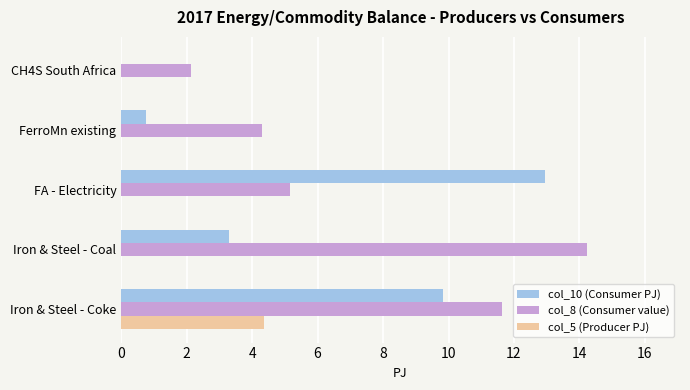

The col_5 (Producer PJ) series shows -2.7 at Iron & Steel - Coal. True or false?

False